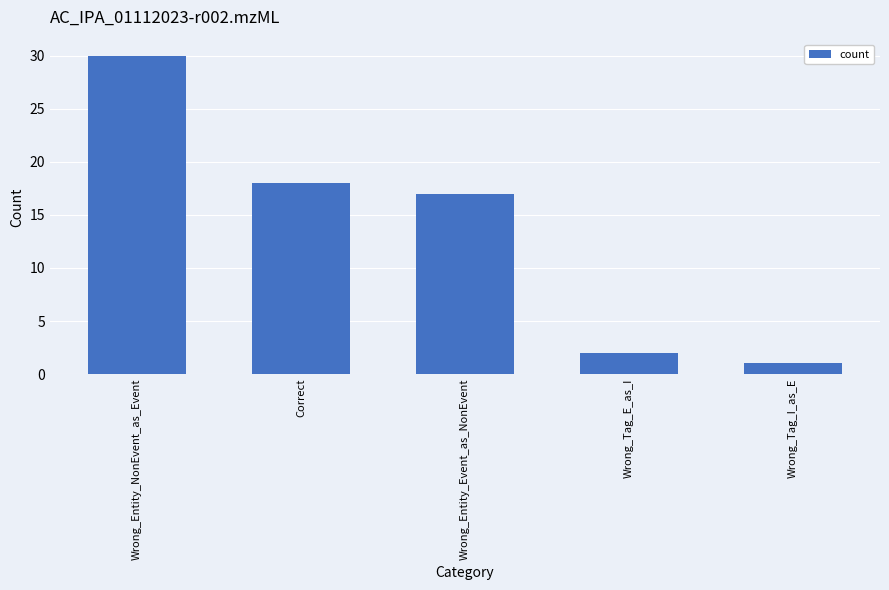

What is the label of the 4th bar from the left?

Wrong_Tag_E_as_I